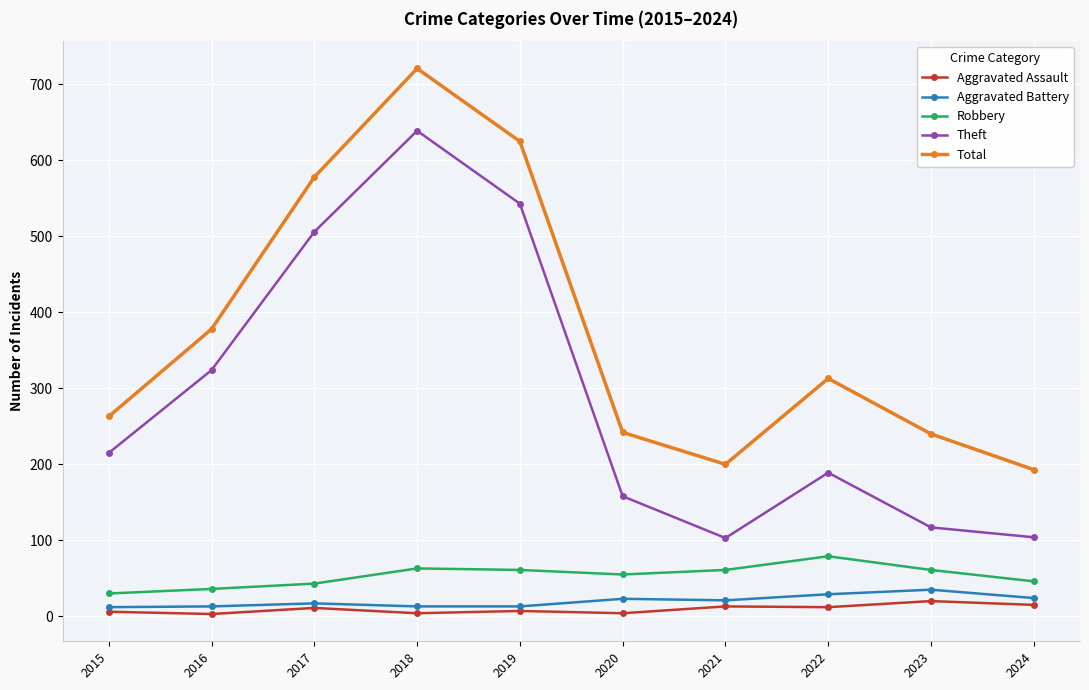

At how many categories does at least one series exceed 181?

10